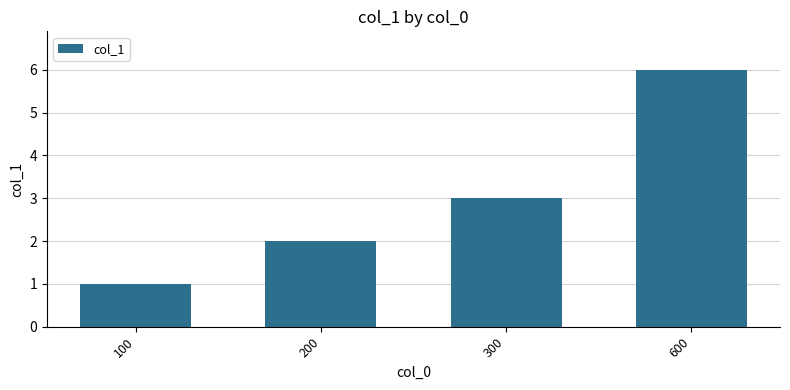

Approximately how many times larger is the value at 600 compared to 100?

6.0